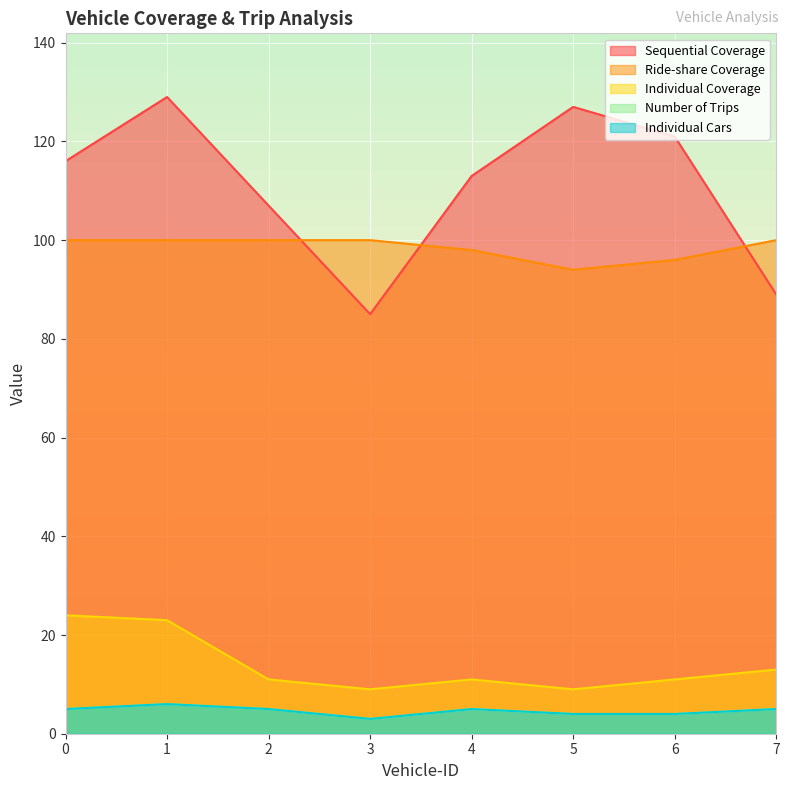

Reading left to right, list all the values displayed in this chart.

Sequential Coverage: 0=116	1=129	2=107	3=85	4=113	5=127	6=121	7=89
Ride-share Coverage: 0=100	1=100	2=100	3=100	4=98	5=94	6=96	7=100
Individual Coverage: 0=24	1=23	2=11	3=9	4=11	5=9	6=11	7=13
Number of Trips: 0=5	1=6	2=5	3=3	4=5	5=4	6=4	7=5
Individual Cars: 0=5	1=6	2=5	3=3	4=5	5=4	6=4	7=5